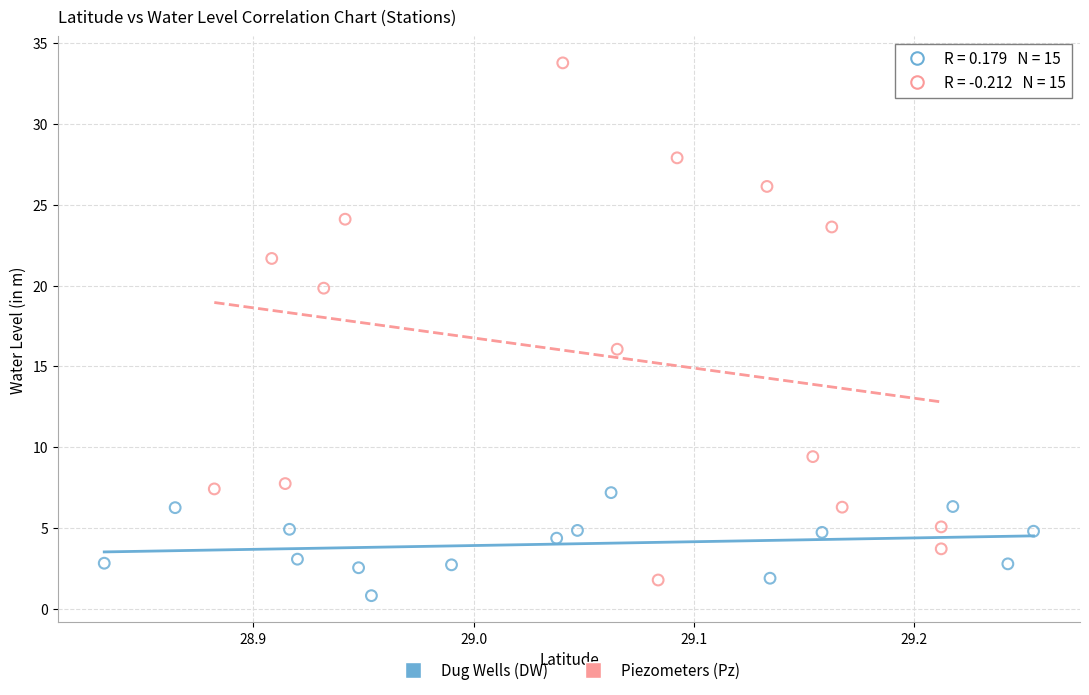

Which series has the largest Y range (max minus min)?

Piezometers (Pz)